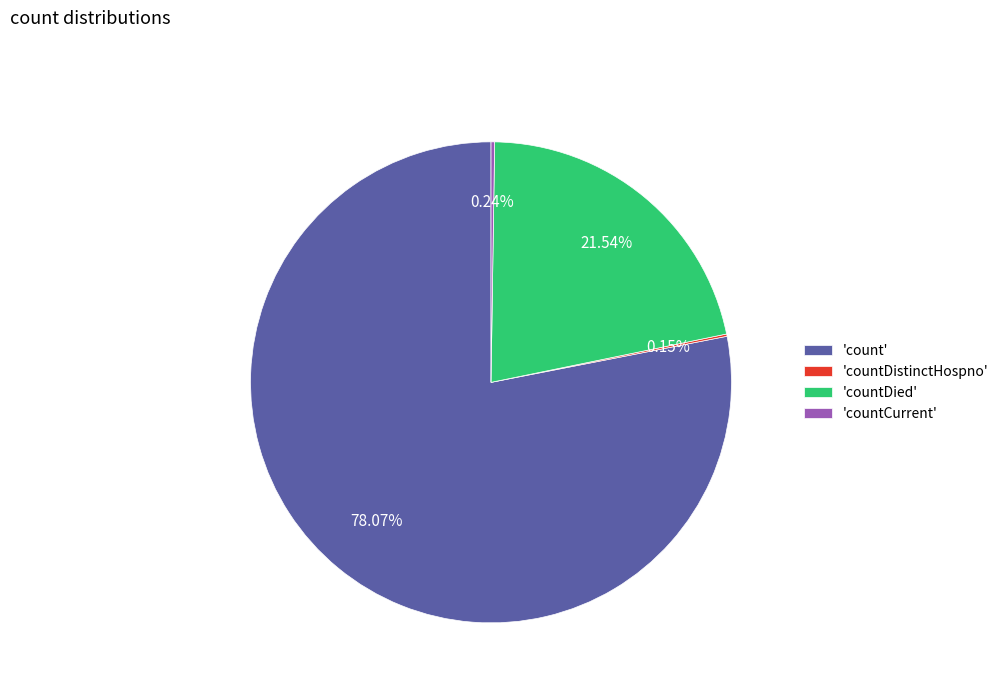

Which slice represents more than half of the pie?

'count'